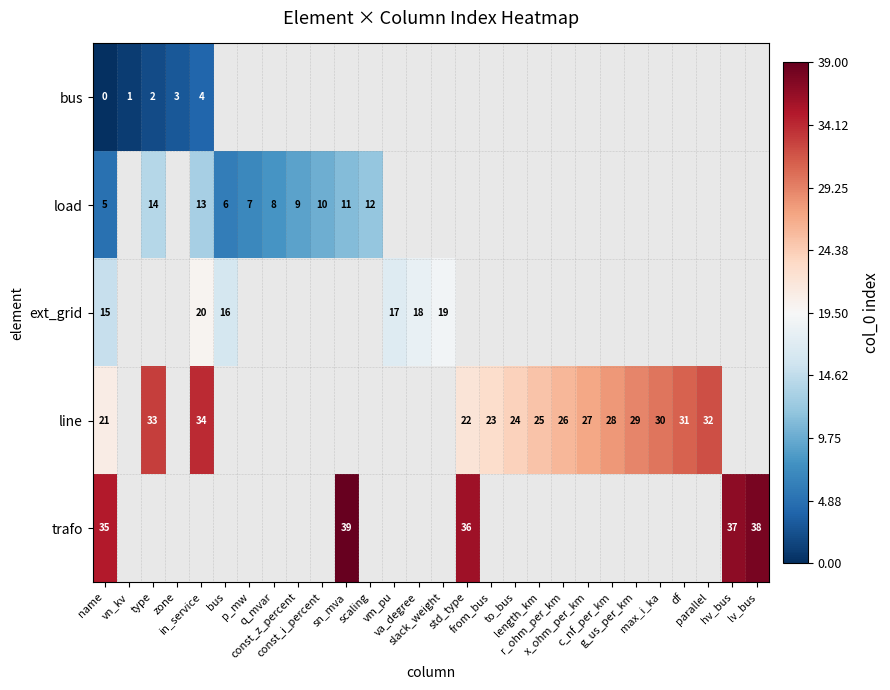

How many positive values does the row_1 series have?

10